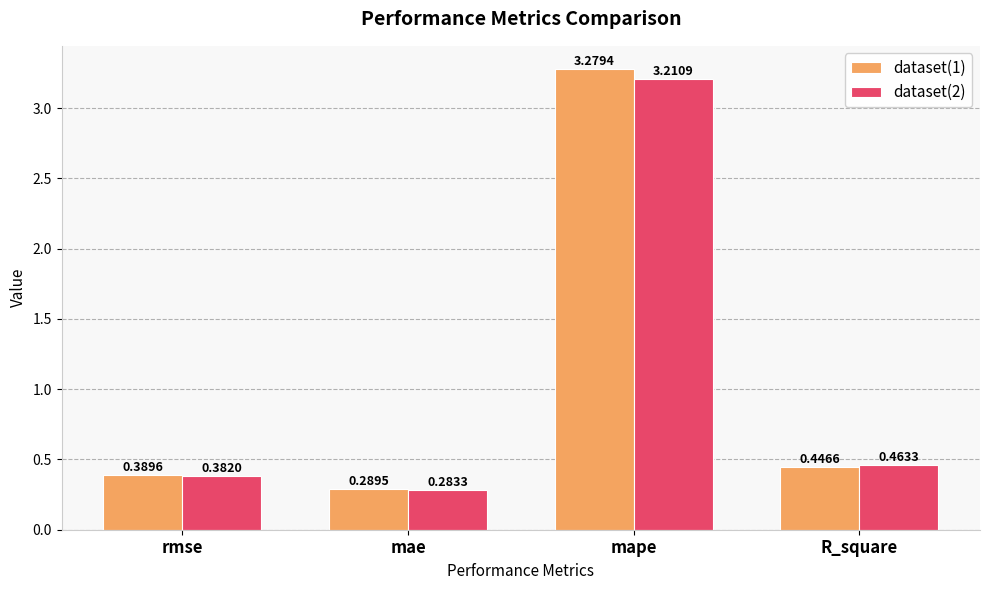

What are all the series names shown in the legend?

dataset(1), dataset(2)